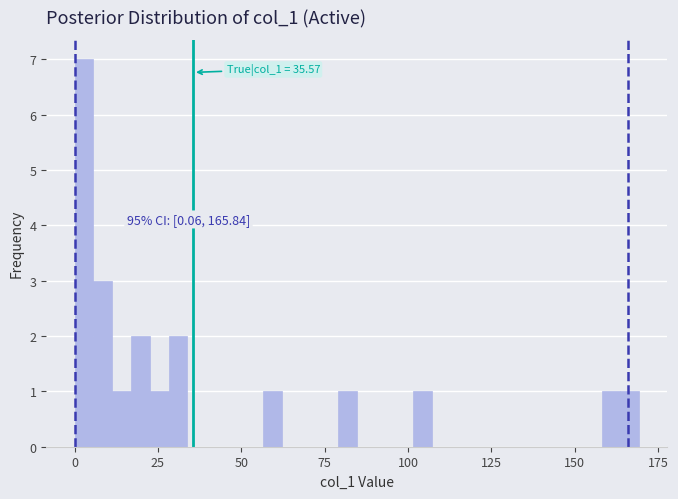

Around what value on the x-axis is the tallest bar? Give the approximate position of its centre, as read against the axis.

5